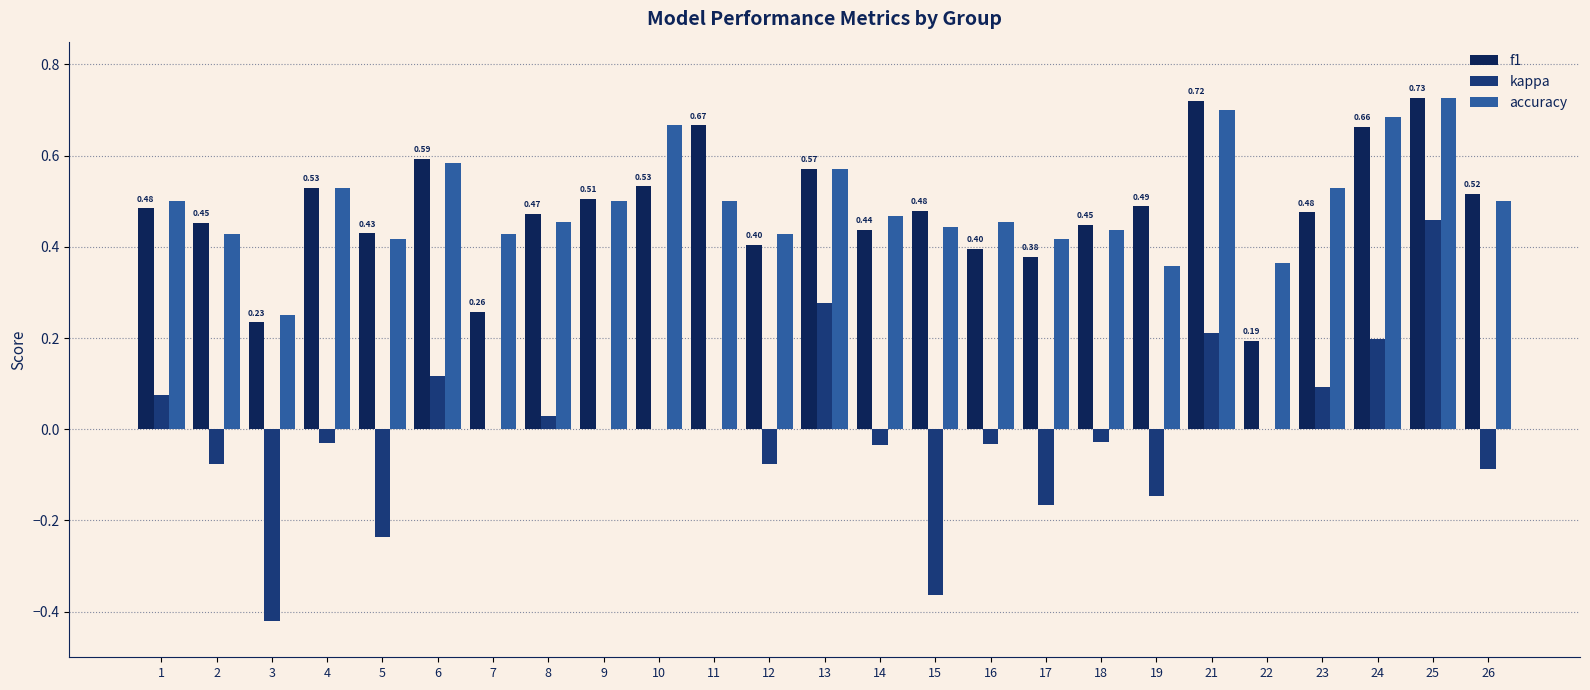

Which series changed the most between 14 and 22?

f1